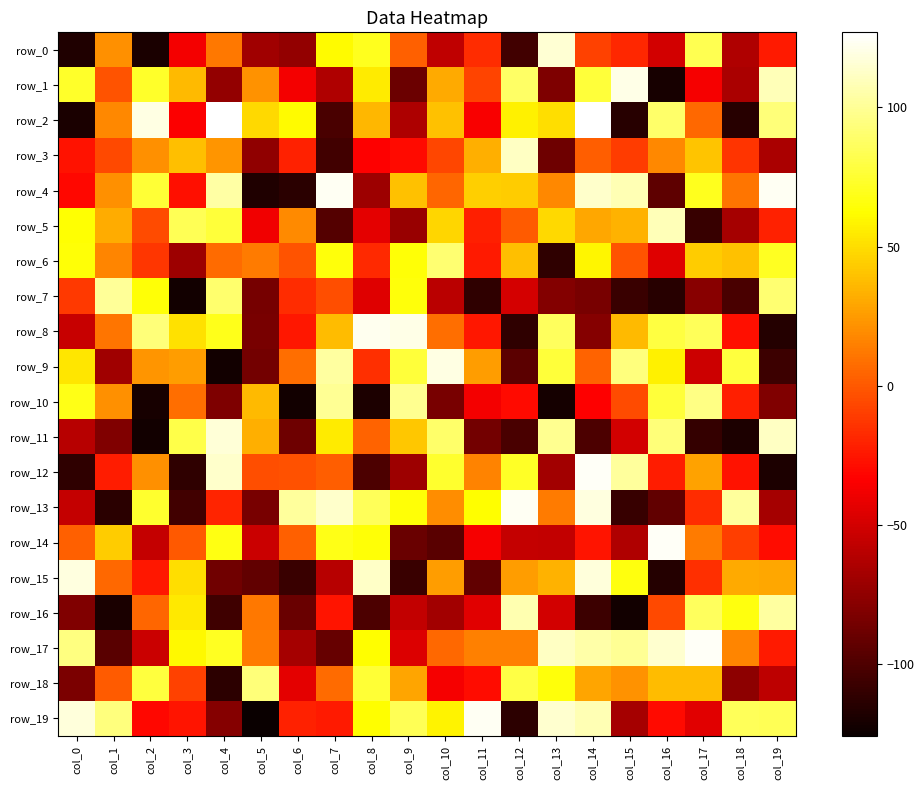

Reading left to right, what are all the values shown in this chart?

row_0: col_0=-118	col_1=21	col_2=-120	col_3=-38	col_4=12	col_5=-69	col_6=-74	col_7=61	col_8=70	col_9=3	col_10=-57	col_11=-17	col_12=-105	col_13=116	col_14=-9	col_15=-19	col_16=-50	col_17=83	col_18=-63	col_19=-24
row_1: col_0=73	col_1=-2	col_2=73	col_3=37	col_4=-74	col_5=22	col_6=-38	col_7=-63	col_8=55	col_9=-89	col_10=31	col_11=-8	col_12=88	col_13=-82	col_14=77	col_15=121	col_16=-121	col_17=-37	col_18=-65	col_19=109
row_2: col_0=-120	col_1=18	col_2=120	col_3=-35	col_4=127	col_5=48	col_6=61	col_7=-102	col_8=36	col_9=-64	col_10=40	col_11=-36	col_12=57	col_13=50	col_14=127	col_15=-115	col_16=89	col_17=6	col_18=-115	col_19=93
row_3: col_0=-27	col_1=-6	col_2=21	col_3=39	col_4=23	col_5=-75	col_6=-21	col_7=-105	col_8=-34	col_9=-30	col_10=-7	col_11=33	col_12=112	col_13=-88	col_14=2	col_15=-11	col_16=18	col_17=41	col_18=-14	col_19=-65
row_4: col_0=-31	col_1=21	col_2=76	col_3=-28	col_4=104	col_5=-118	col_6=-114	col_7=124	col_8=-70	col_9=40	col_10=5	col_11=44	col_12=43	col_13=18	col_14=114	col_15=108	col_16=-94	col_17=70	col_18=11	col_19=124
row_5: col_0=63	col_1=32	col_2=-5	col_3=84	col_4=77	col_5=-39	col_6=19	col_7=-98	col_8=-43	col_9=-72	col_10=47	col_11=-22	col_12=1	col_13=48	col_14=30	col_15=34	col_16=109	col_17=-109	col_18=-67	col_19=-21
row_6: col_0=64	col_1=17	col_2=-13	col_3=-70	col_4=7	col_5=13	col_6=-2	col_7=65	col_8=-18	col_9=64	col_10=91	col_11=-24	col_12=39	col_13=-112	col_14=59	col_15=-2	col_16=-45	col_17=43	col_18=40	col_19=71
row_7: col_0=-12	col_1=101	col_2=64	col_3=-123	col_4=90	col_5=-85	col_6=-17	col_7=-4	col_8=-45	col_9=65	col_10=-59	col_11=-112	col_12=-49	col_13=-80	col_14=-84	col_15=-108	col_16=-115	col_17=-78	col_18=-102	col_19=91
row_8: col_0=-54	col_1=11	col_2=93	col_3=51	col_4=69	col_5=-84	col_6=-25	col_7=38	col_8=123	col_9=121	col_10=8	col_11=-25	col_12=-112	col_13=86	col_14=-79	col_15=37	col_16=79	col_17=85	col_18=-28	col_19=-116
row_9: col_0=53	col_1=-69	col_2=23	col_3=26	col_4=-123	col_5=-86	col_6=8	col_7=103	col_8=-16	col_9=77	col_10=120	col_11=26	col_12=-95	col_13=77	col_14=4	col_15=94	col_16=57	col_17=-52	col_18=78	col_19=-107
row_10: col_0=68	col_1=21	col_2=-121	col_3=8	col_4=-82	col_5=37	col_6=-123	col_7=100	col_8=-119	col_9=99	col_10=-84	col_11=-38	col_12=-30	col_13=-122	col_14=-34	col_15=-5	col_16=77	col_17=96	col_18=-22	col_19=-81
row_11: col_0=-60	col_1=-81	col_2=-123	col_3=81	col_4=117	col_5=33	col_6=-88	col_7=55	col_8=4	col_9=42	col_10=89	col_11=-86	col_12=-102	col_13=99	col_14=-101	col_15=-50	col_16=93	col_17=-110	col_18=-119	col_19=112
row_12: col_0=-112	col_1=-23	col_2=21	col_3=-112	col_4=114	col_5=-4	col_6=-3	col_7=2	col_8=-101	col_9=-70	col_10=74	col_11=16	col_12=72	col_13=-68	col_14=125	col_15=102	col_16=-23	col_17=28	col_18=-27	col_19=-119
row_13: col_0=-55	col_1=-114	col_2=74	col_3=-105	col_4=-20	col_5=-84	col_6=102	col_7=114	col_8=85	col_9=64	col_10=20	col_11=62	col_12=124	col_13=13	col_14=119	col_15=-109	col_16=-93	col_17=-17	col_18=102	col_19=-67
row_14: col_0=3	col_1=43	col_2=-55	col_3=0	col_4=67	col_5=-53	col_6=3	col_7=68	col_8=64	col_9=-90	col_10=-96	col_11=-37	col_12=-55	col_13=-56	col_14=-26	col_15=-63	col_16=125	col_17=13	col_18=-10	col_19=-29
row_15: col_0=119	col_1=6	col_2=-25	col_3=50	col_4=-87	col_5=-93	col_6=-108	col_7=-60	col_8=113	col_9=-108	col_10=26	col_11=-93	col_12=26	col_13=34	col_14=118	col_15=66	col_16=-116	col_17=-16	col_18=31	col_19=30
row_16: col_0=-81	col_1=-120	col_2=5	col_3=54	col_4=-106	col_5=12	col_6=-90	col_7=-26	col_8=-101	col_9=-56	col_10=-68	col_11=-44	col_12=107	col_13=-50	col_14=-107	col_15=-123	col_16=-6	col_17=86	col_18=66	col_19=103
row_17: col_0=95	col_1=-96	col_2=-53	col_3=60	col_4=71	col_5=13	col_6=-67	col_7=-91	col_8=62	col_9=-46	col_10=6	col_11=15	col_12=15	col_13=112	col_14=105	col_15=100	col_16=115	col_17=125	col_18=17	col_19=-24
row_18: col_0=-83	col_1=1	col_2=78	col_3=-9	col_4=-113	col_5=93	col_6=-43	col_7=7	col_8=76	col_9=29	col_10=-37	col_11=-29	col_12=80	col_13=65	col_14=29	col_15=22	col_16=38	col_17=38	col_18=-76	col_19=-58
row_19: col_0=118	col_1=94	col_2=-31	col_3=-26	col_4=-79	col_5=-126	col_6=-21	col_7=-24	col_8=62	col_9=84	col_10=58	col_11=124	col_12=-113	col_13=115	col_14=108	col_15=-67	col_16=-30	col_17=-44	col_18=85	col_19=84